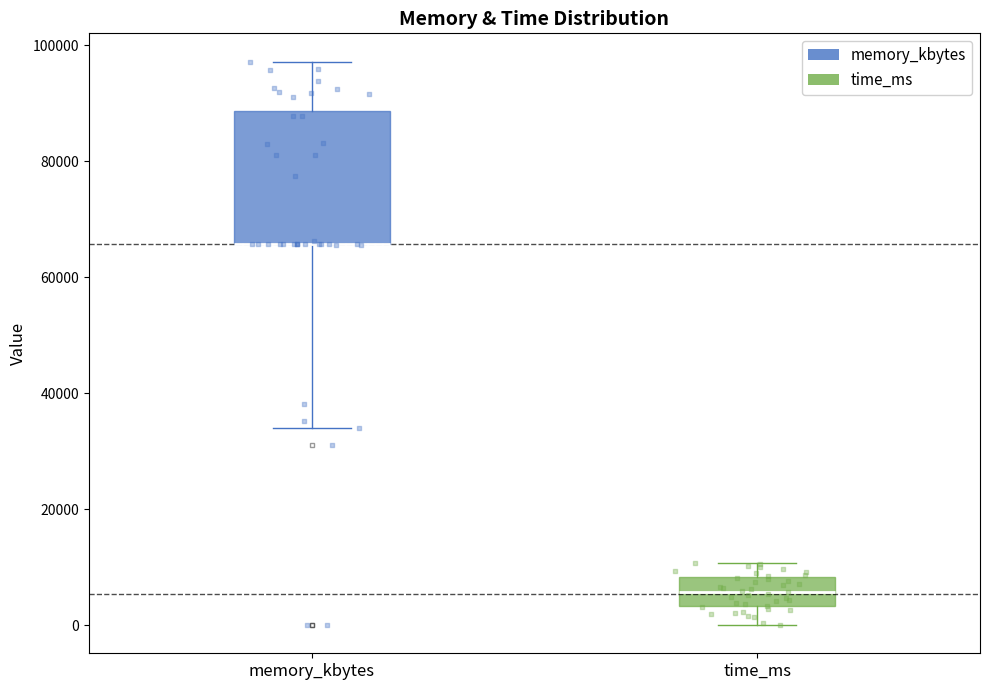

Reading left to right, transcribe this box plot: for each box, give where its median line is, the range the box spans, and where its two whiskers end, as read against the y-axis. The values are not printed on the chart, so give them approximately, as read against the axis.

memory_kbytes: median 66000 (drawn on the box's lower edge), box 66000 to 88000, whiskers 34000 to 98000
time_ms: median 6000, box 4000 to 8000, whiskers 0 to 10000